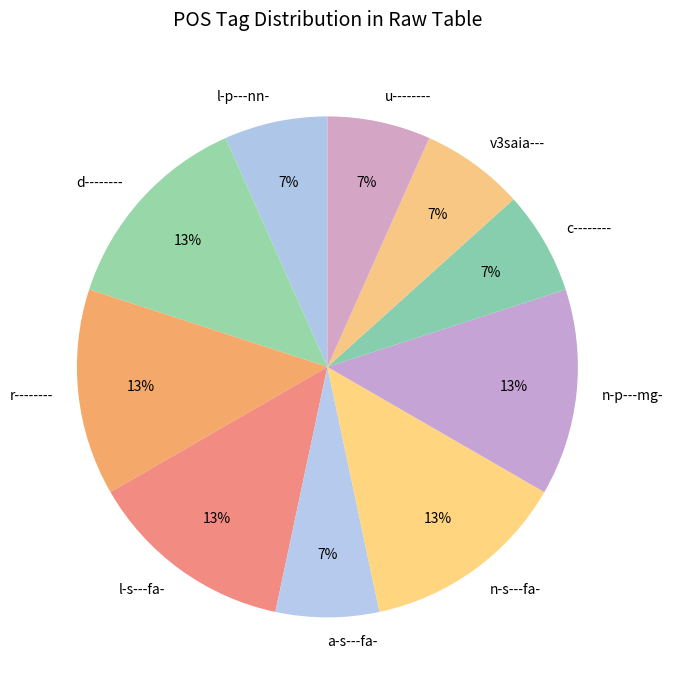

True or false: n-p---mg- accounts for 24% of the total.

False